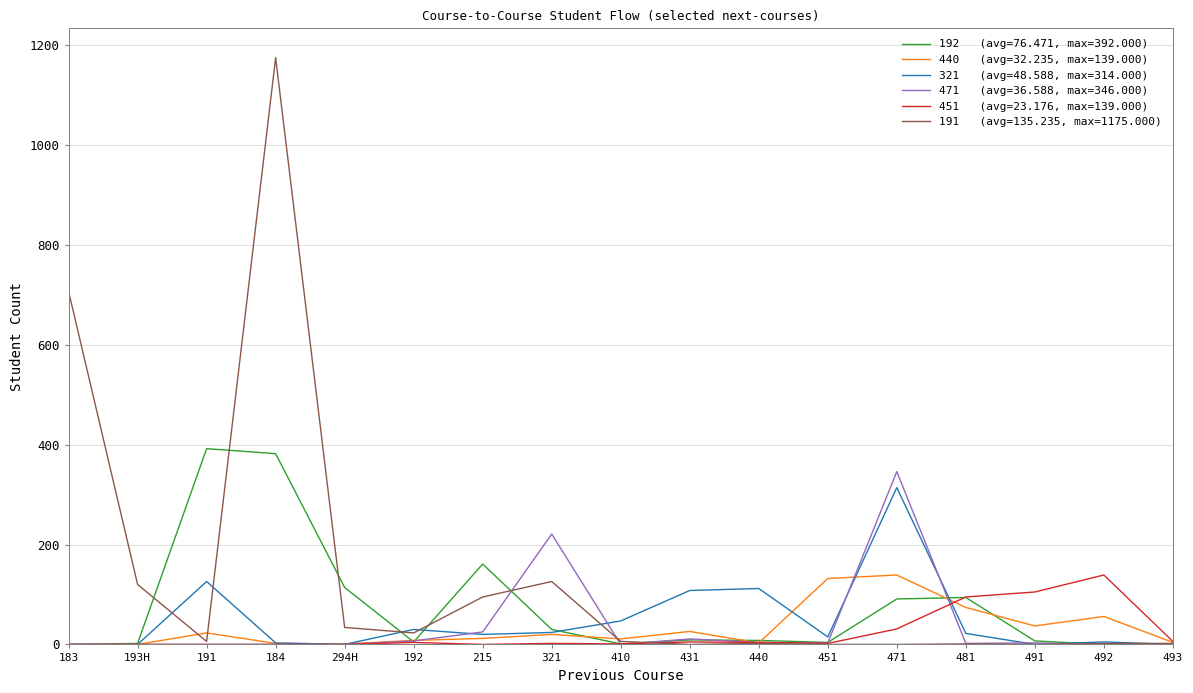

At which category is the sum across all series the highest?

184